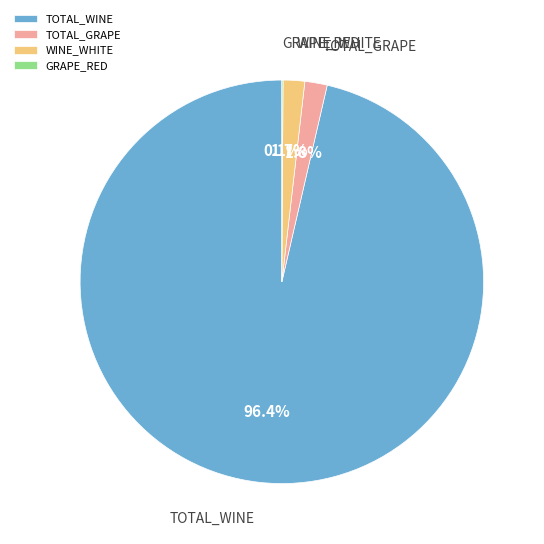

Is it true that TOTAL_WINE is 84% of the pie?

False